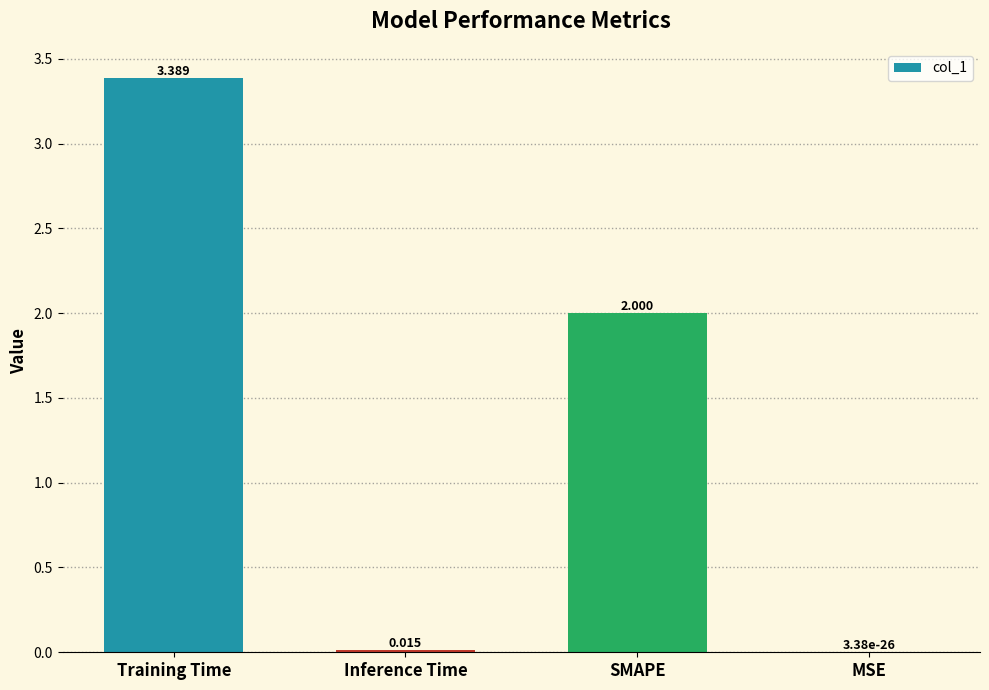

How many data points does each series have?

4